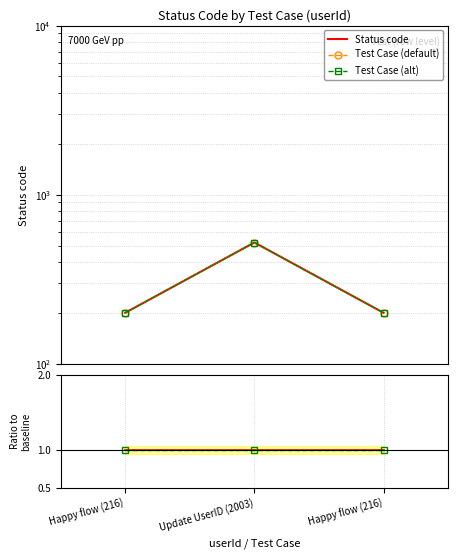

Count the number of categories in the chart.

3